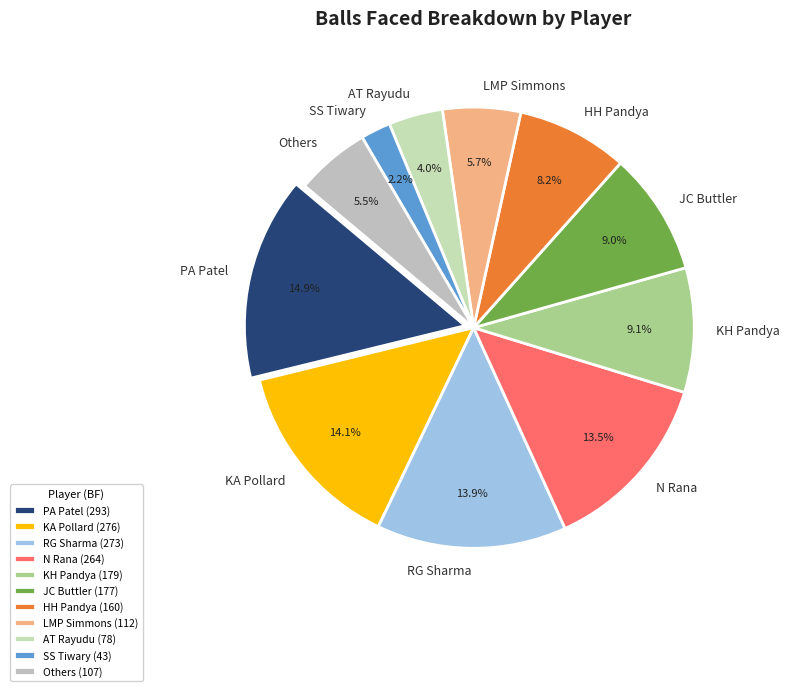

Is it true that AT Rayudu is 4% of the pie?

True